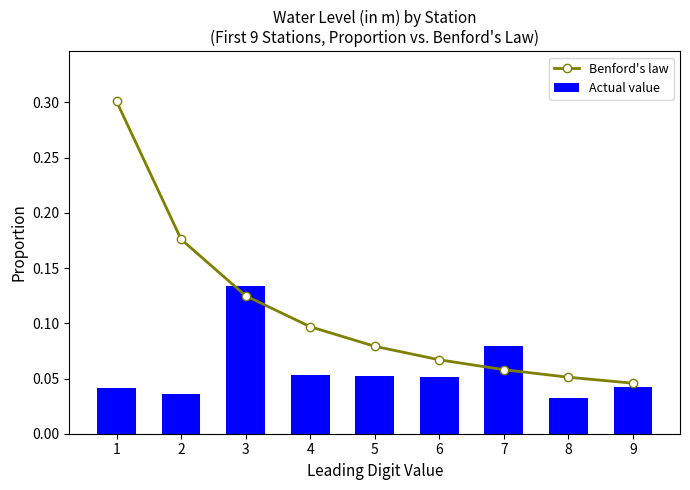

Rank the series by their maximum value, from highest to lowest.

Benford's law, Actual value